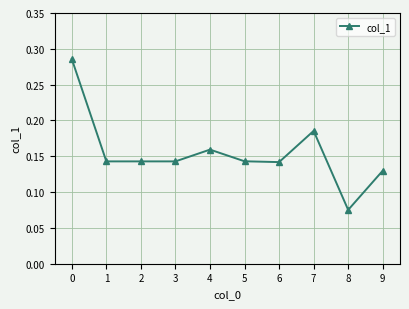

Is it true that the value at 3 is 0.2?

False